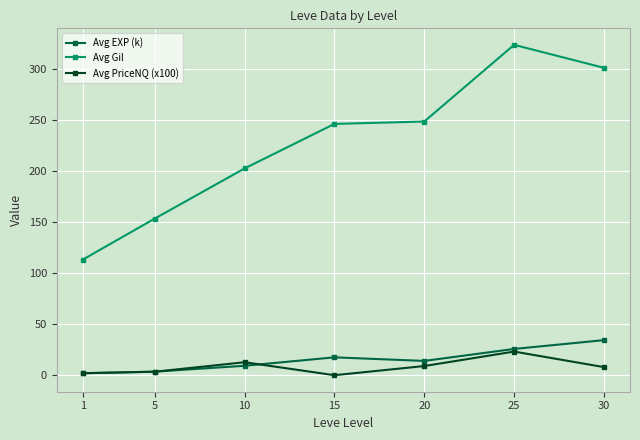

Between 1 and 20, which series saw the biggest shift?

Avg Gil